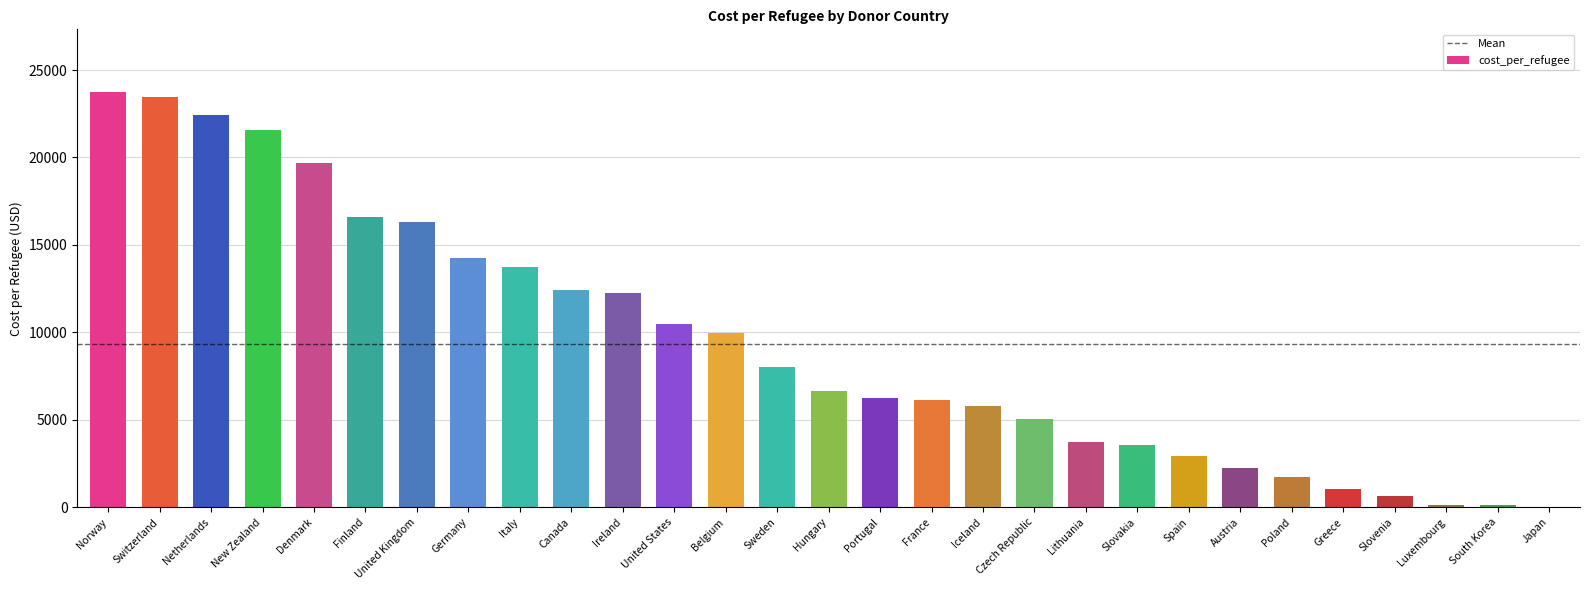

What is the difference between the values at Spain and United Kingdom?

13371.2